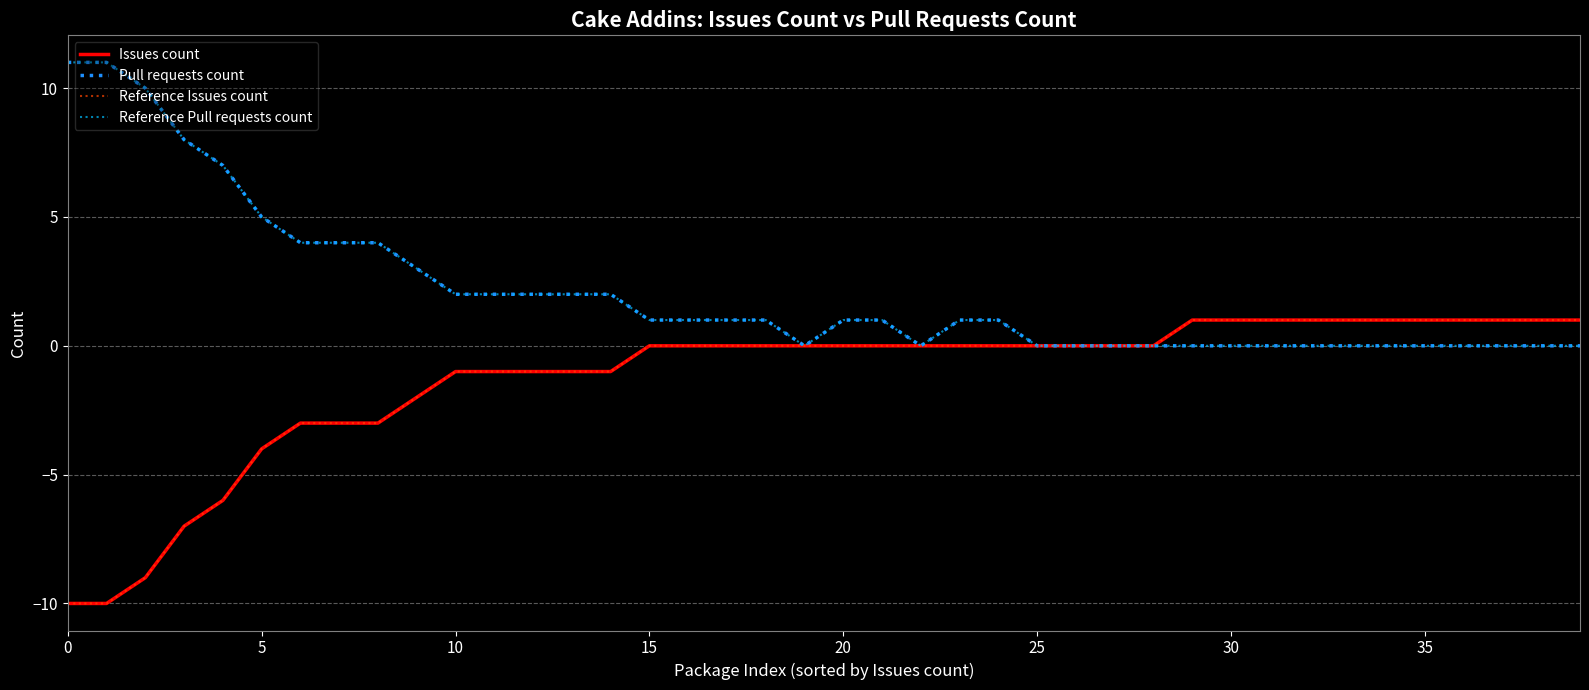

Is this an area chart (filled region under the line)?

No